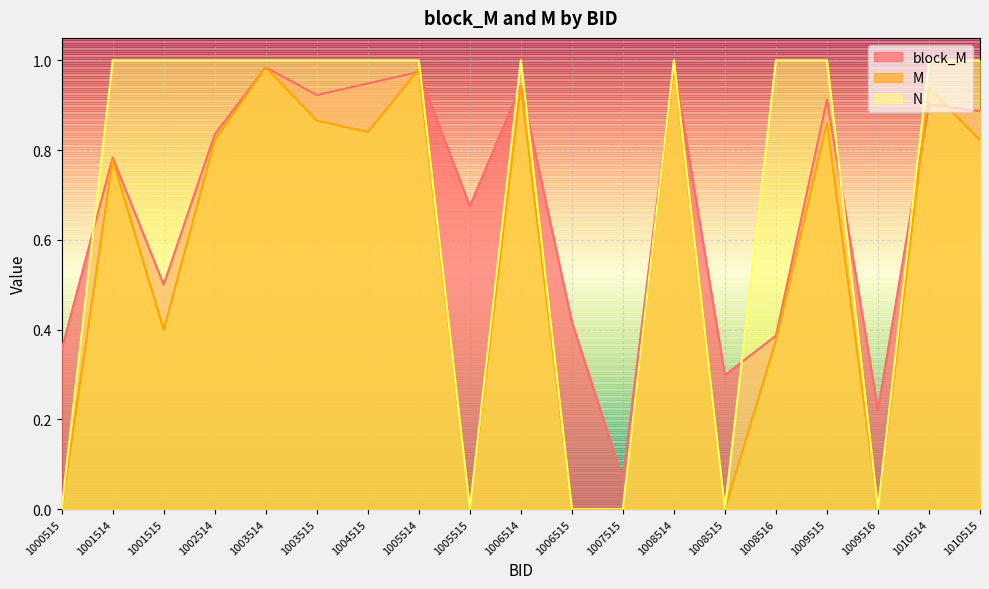

Reading right to left, what are all the values shown in this chart?

block_M: 1010515=0.9	1010514=0.9	1009516=0.2	1009515=0.9	1008516=0.4	1008515=0.3	1008514=1.0	1007515=0.1	1006515=0.4	1006514=0.9	1005515=0.7	1005514=1.0	1004515=0.9	1003515=0.9	1003514=1.0	1002514=0.8	1001515=0.5	1001514=0.8	1000515=0.4
M: 1010515=0.8	1010514=0.9	1009516=0.0	1009515=0.9	1008516=0.4	1008515=0.0	1008514=1.0	1007515=0.0	1006515=0.0	1006514=0.9	1005515=0.0	1005514=1.0	1004515=0.8	1003515=0.9	1003514=1.0	1002514=0.8	1001515=0.4	1001514=0.8	1000515=0.0
N: 1010515=1.0	1010514=1.0	1009516=0.0	1009515=1.0	1008516=1.0	1008515=0.0	1008514=1.0	1007515=0.0	1006515=0.0	1006514=1.0	1005515=0.0	1005514=1.0	1004515=1.0	1003515=1.0	1003514=1.0	1002514=1.0	1001515=1.0	1001514=1.0	1000515=0.0